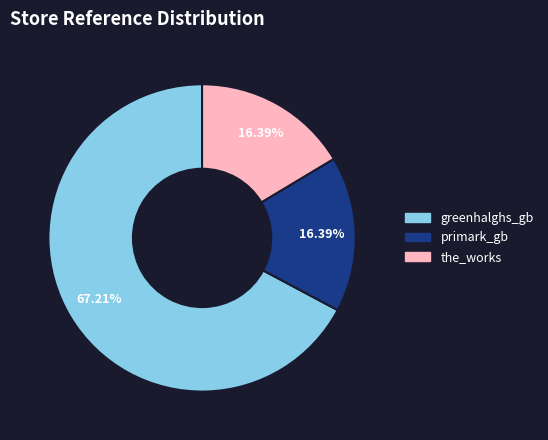

To the nearest percent, what is the difference between the primark_gb and greenhalghs_gb slice percentages?

51%